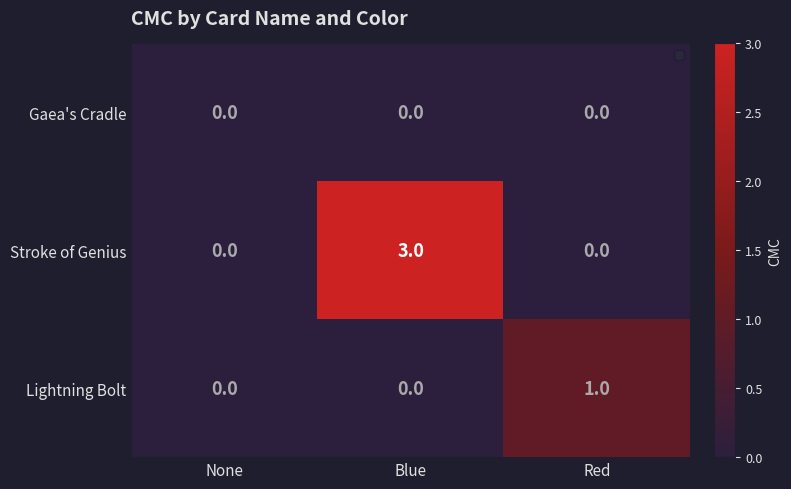

List the series in order of their peak value, highest first.

Stroke of Genius, Lightning Bolt, Gaea's Cradle